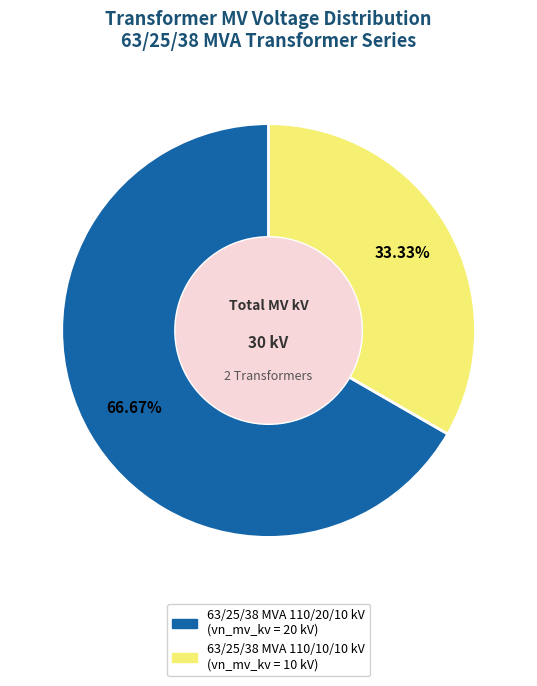

Count the number of slices in the pie.

2